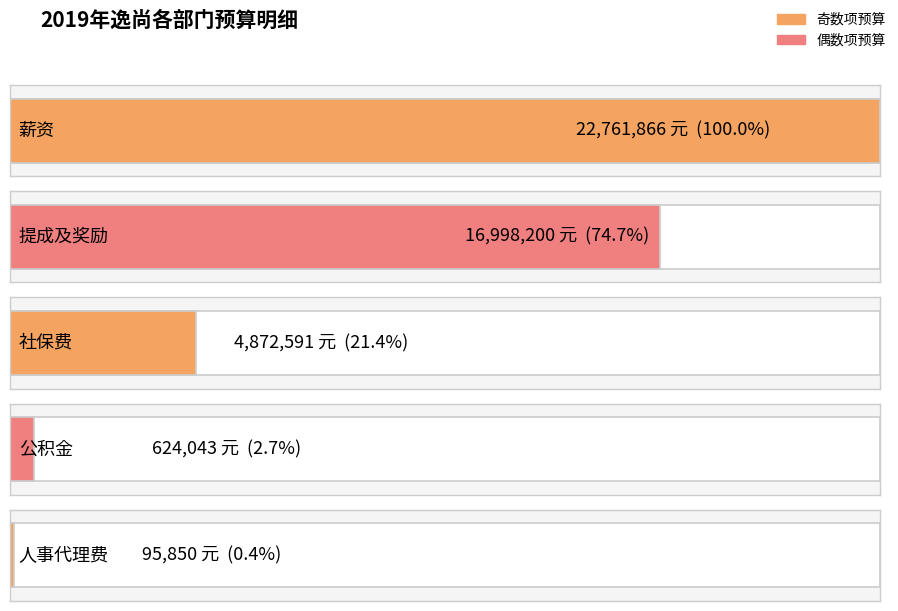

Is it true that the value at 提成及奖励 is 25120037.2?

False